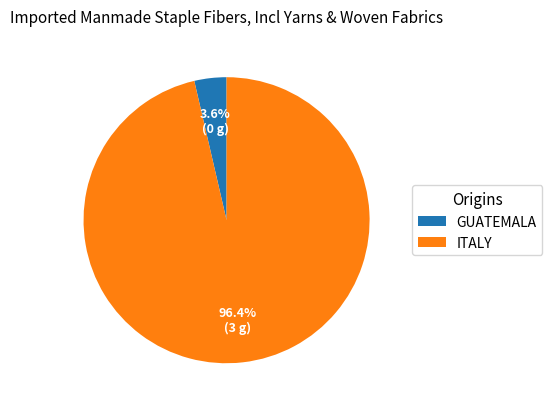

What portion of the pie excludes ITALY?

3.6%